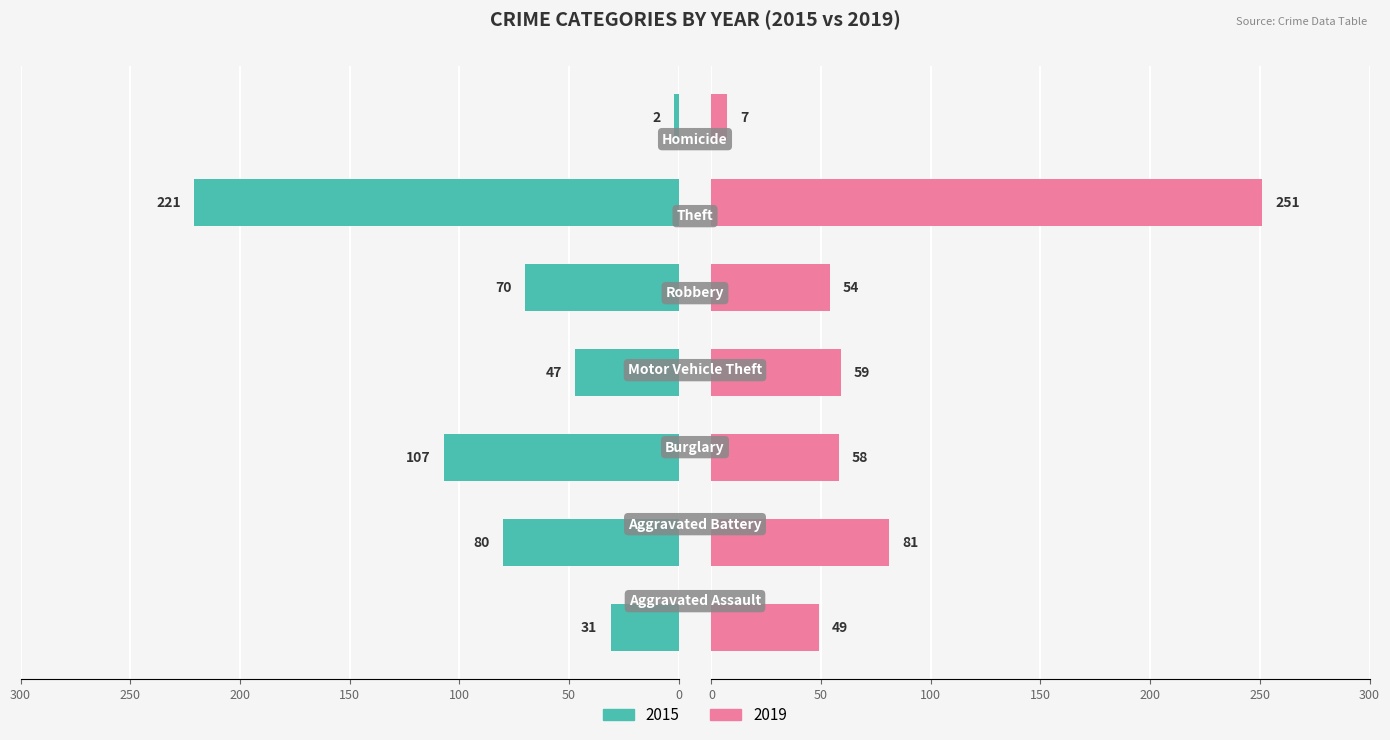

True or false: 2019 has a value of 27 at Burglary.

False